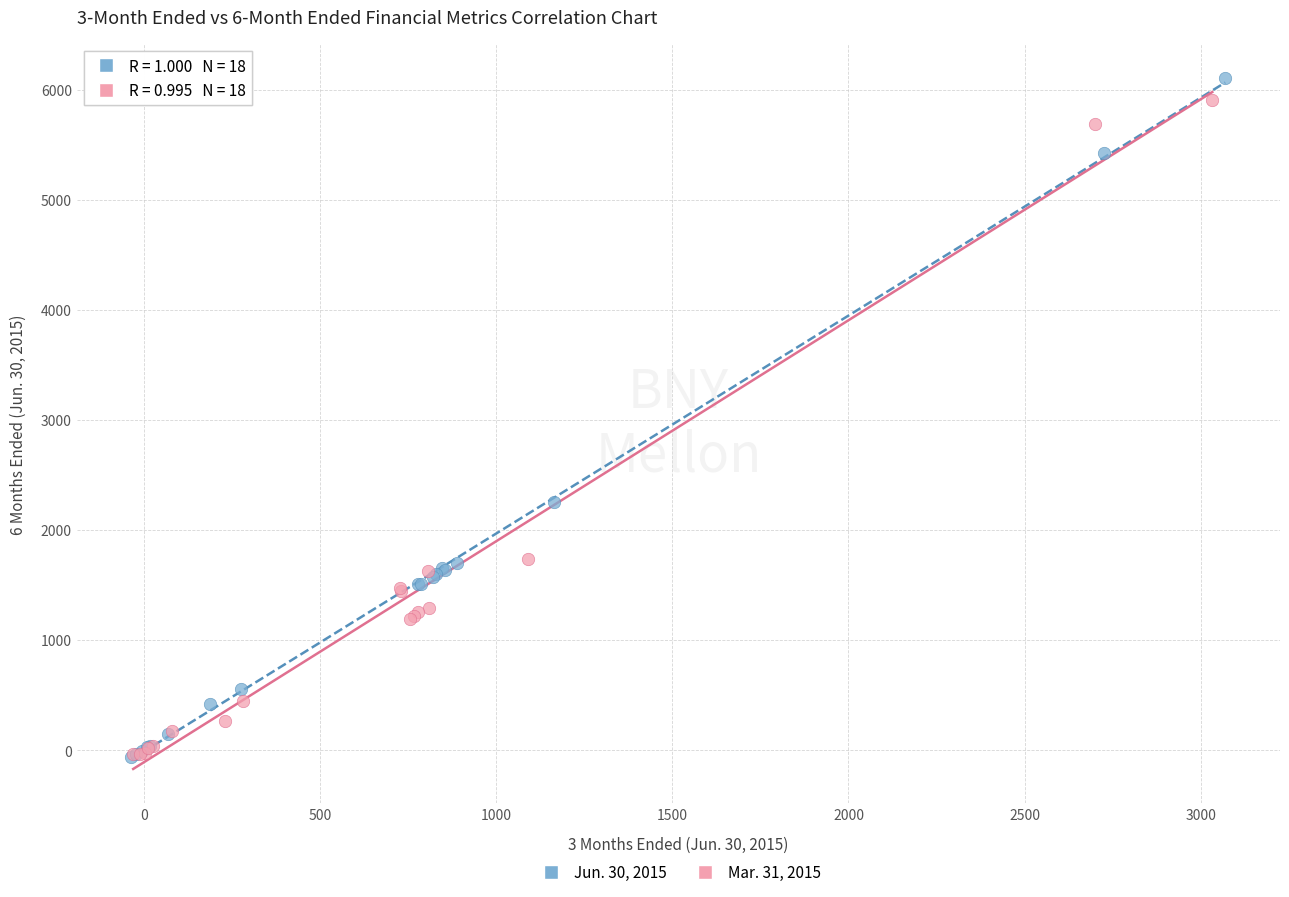

Which series contains the highest Y value?

Jun. 30, 2015